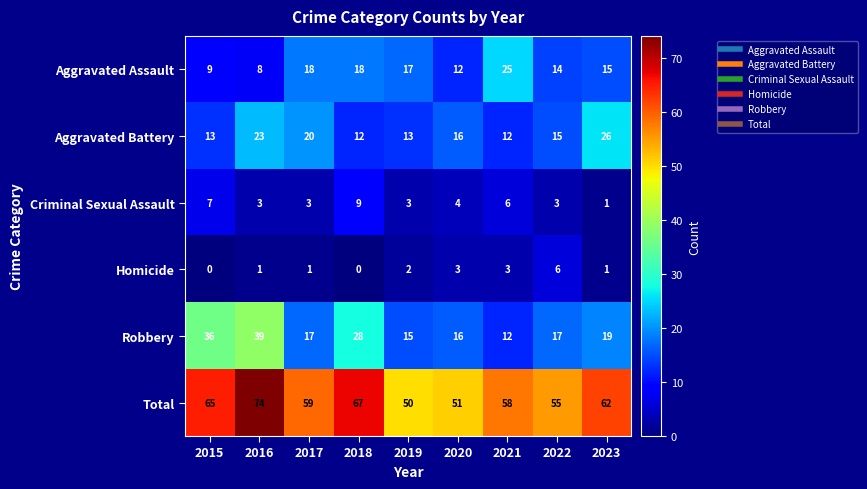

Which series has the largest total across all categories?

Total